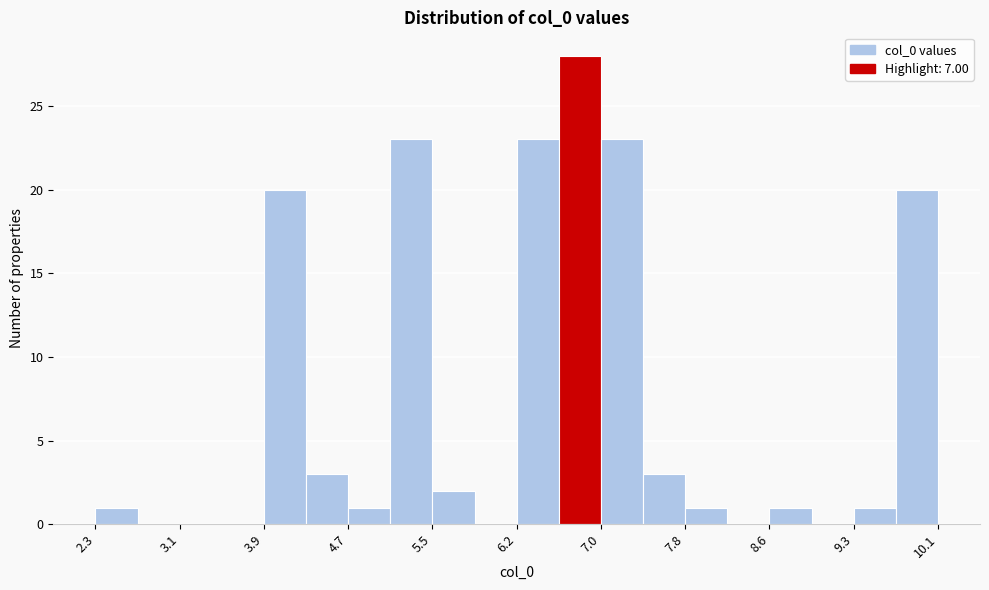

Read against the x-axis, roughly where is the centre of the tallest bar?

6.8